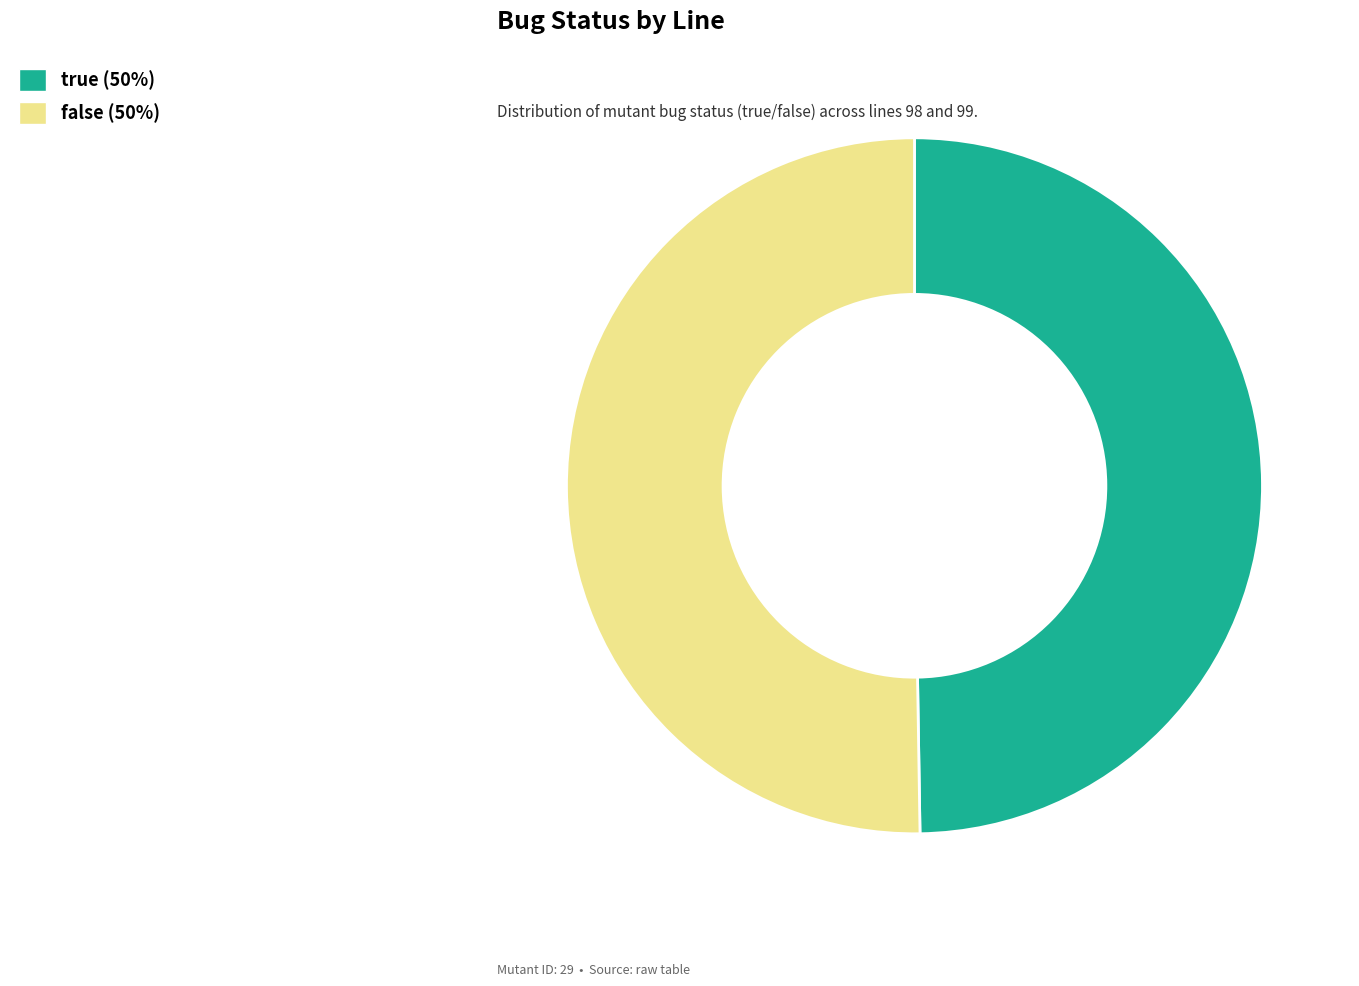

Combined, do true and false account for over 50%?

Yes